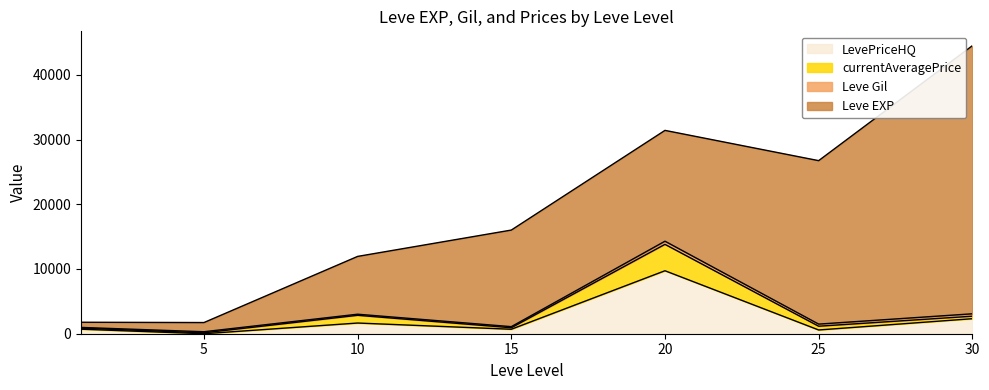

The value of LevePriceHQ at 5 is 0. True or false?

True